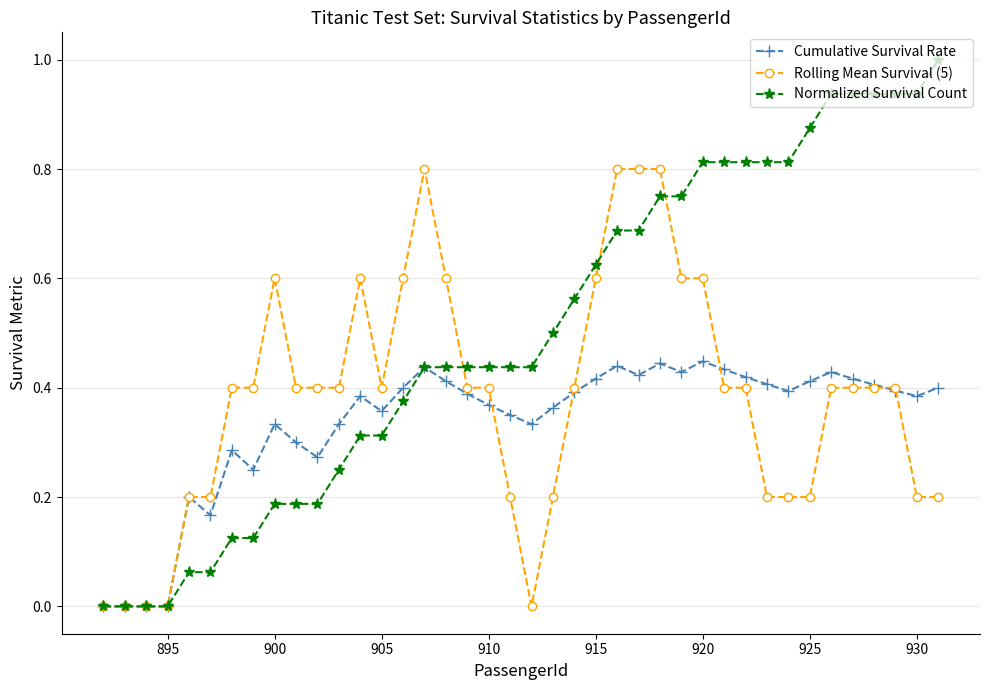

Which series has the largest total across all categories?

Normalized Survival Count